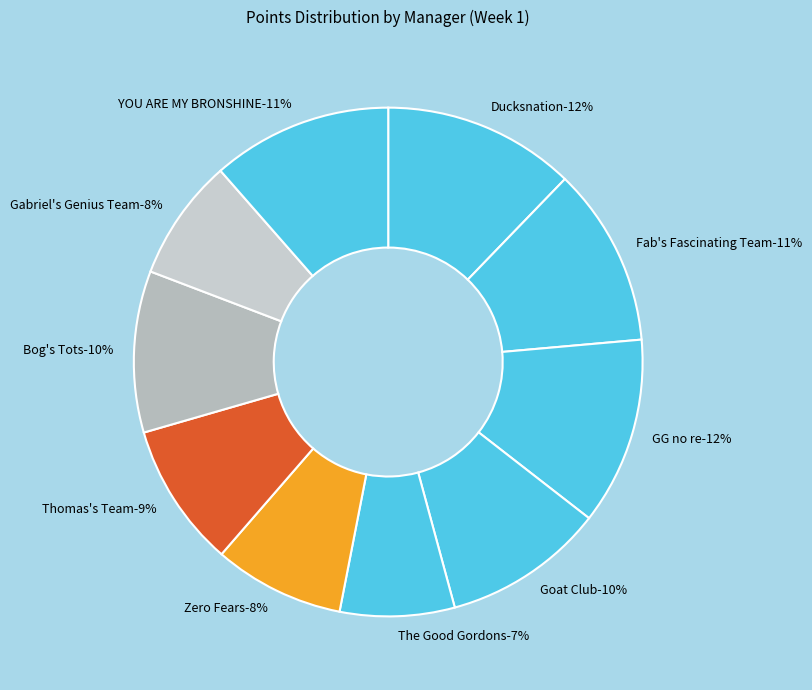

Rank the categories by value from lowest to highest.

The Good Gordons, Gabriel's Genius Team, Zero Fears, Thomas's Team, Goat Club, Bog's Tots, Fab's Fascinating Team, YOU ARE MY BRONSHINE, GG no re, Ducksnation